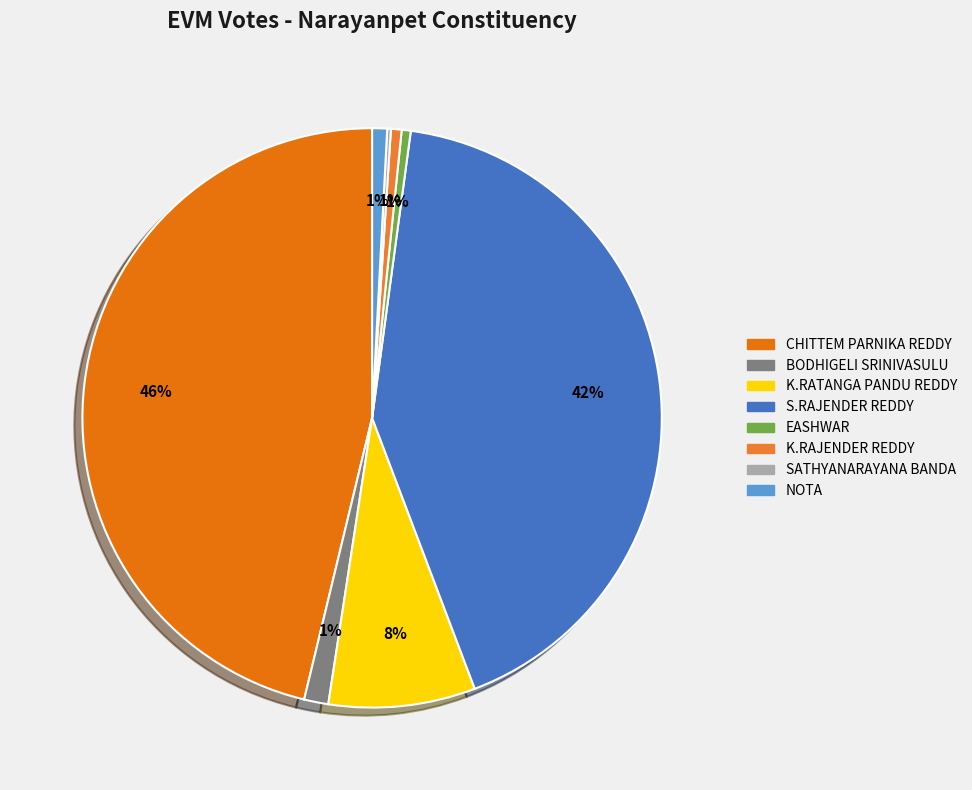

Which slice is the largest?

CHITTEM PARNIKA REDDY